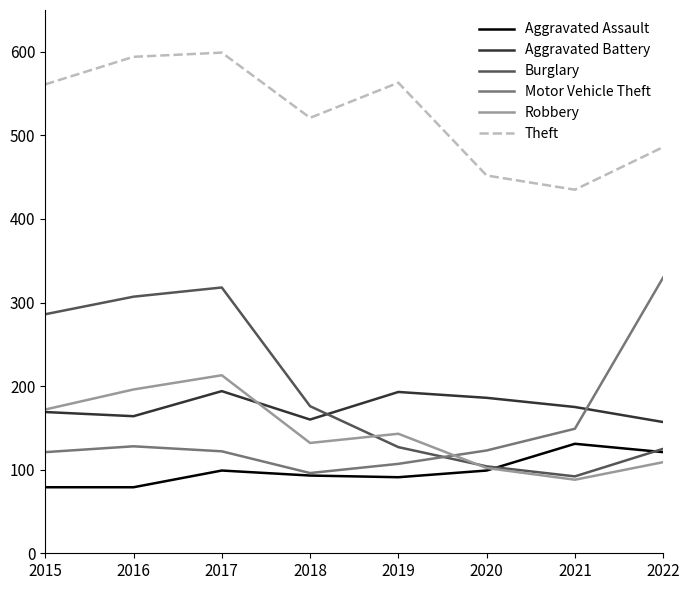

True or false: Theft and Robbery cross at least once.

False